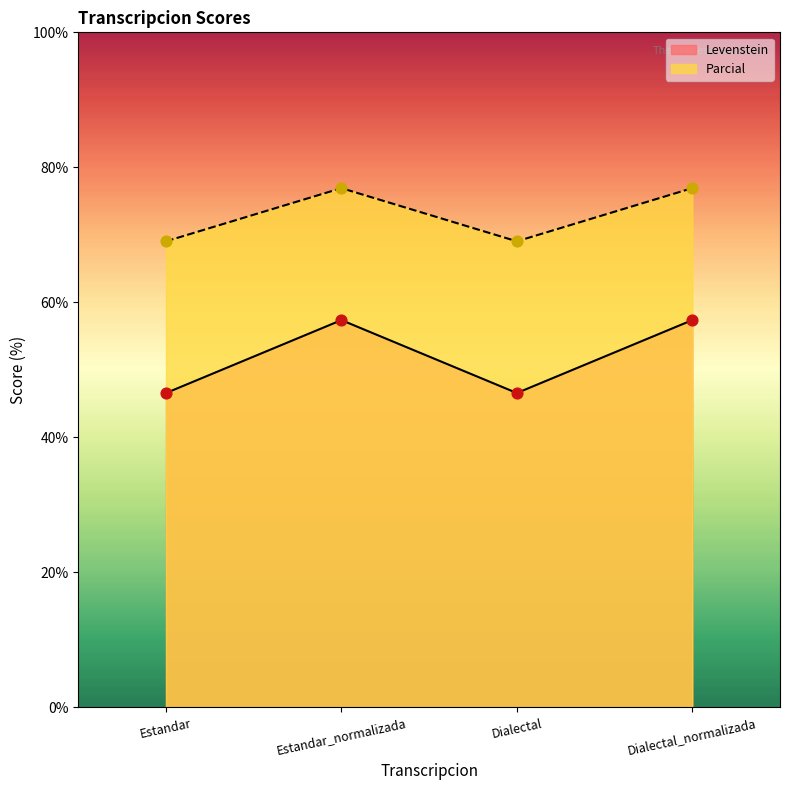

At which category is the sum across all series the highest?

Estandar_normalizada